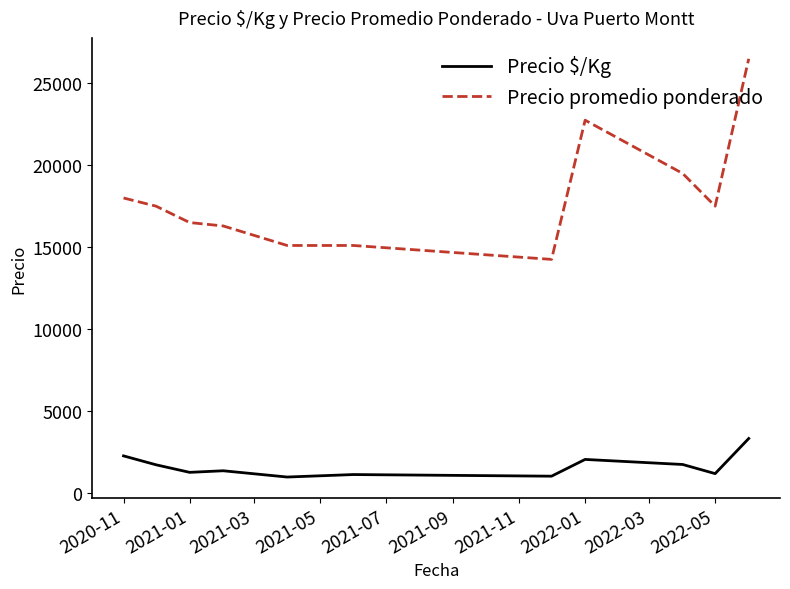

What is the difference between the second highest and second lowest values in the Precio $/Kg series?

1239.5